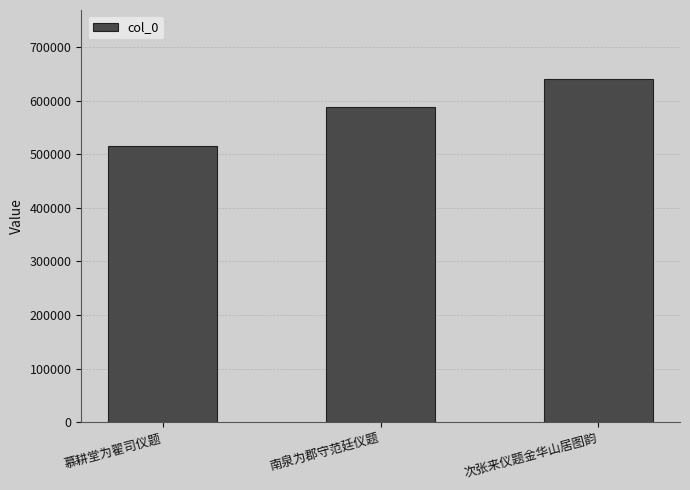

Are the bars horizontal?

No